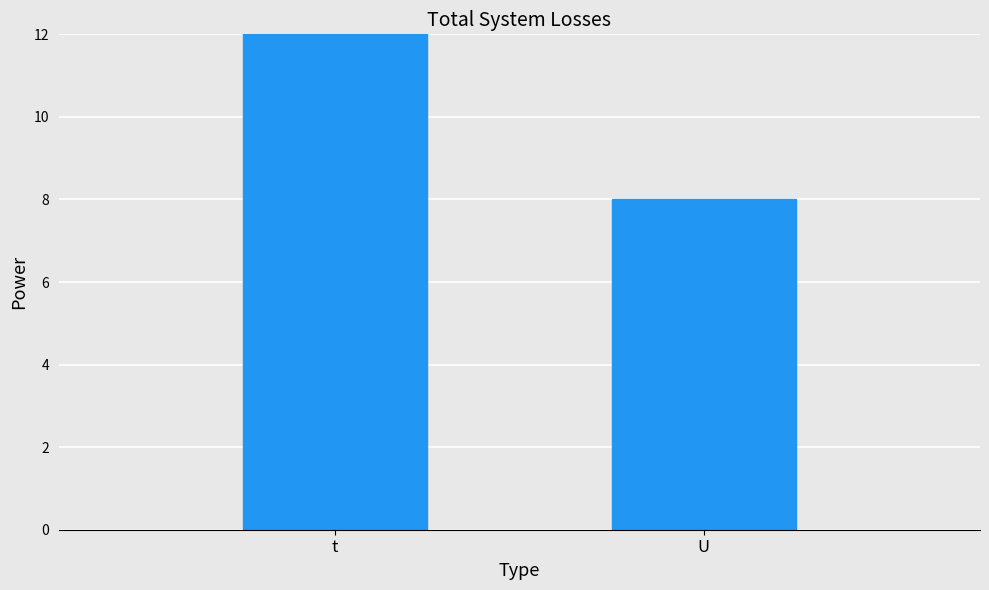

True or false: the data shows 35 at t.

False